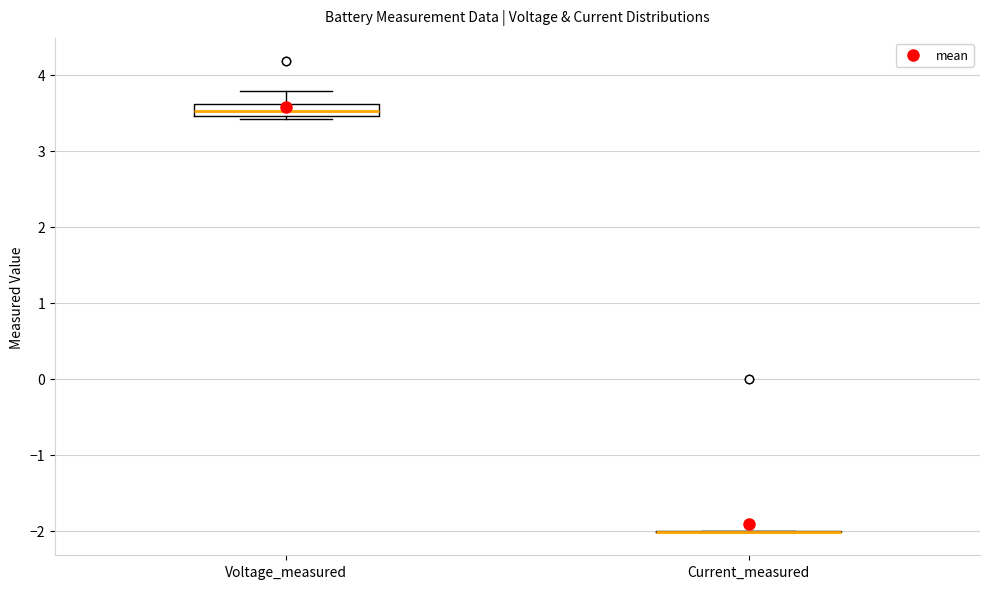

Where is the upper edge of the box for Voltage_measured on the y-axis? The values are not printed on the chart, so give them approximately, as read against the axis.

3.6